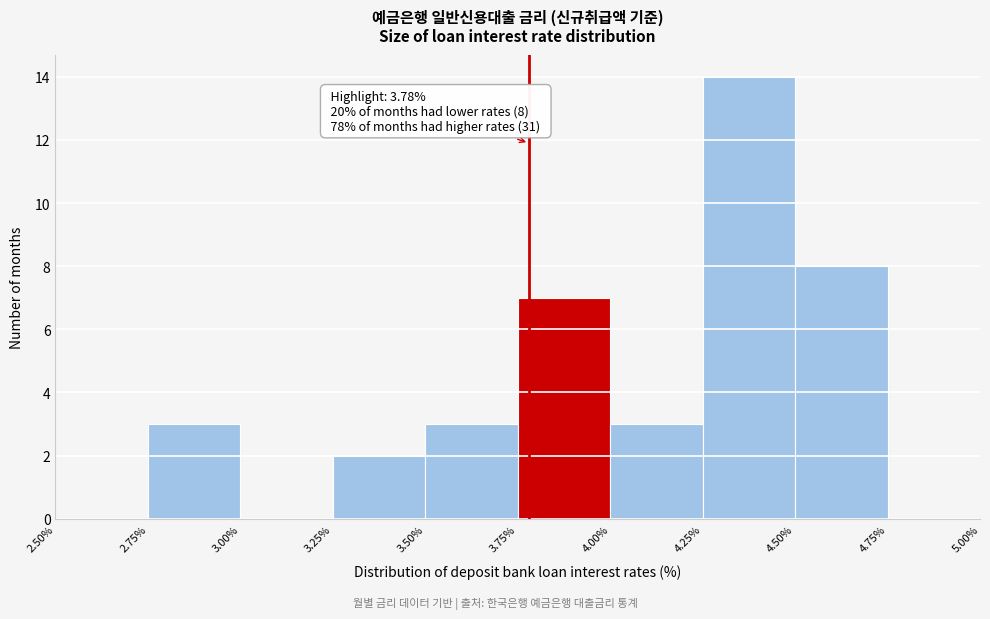

Which range on the x-axis has the tallest bar?

4.25% to 4.50%